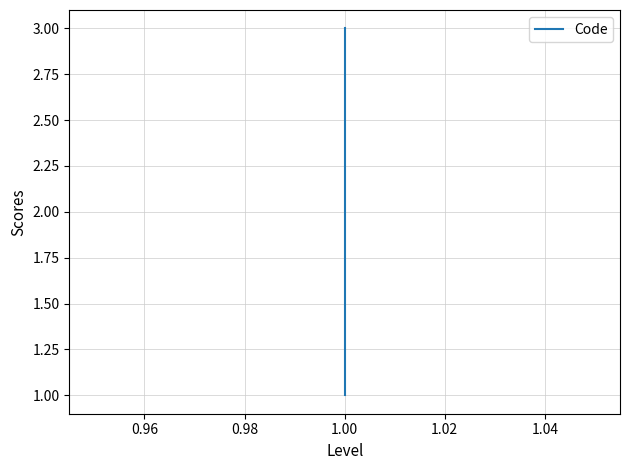

What is the change in value from 0.94 to 0.98?

+2